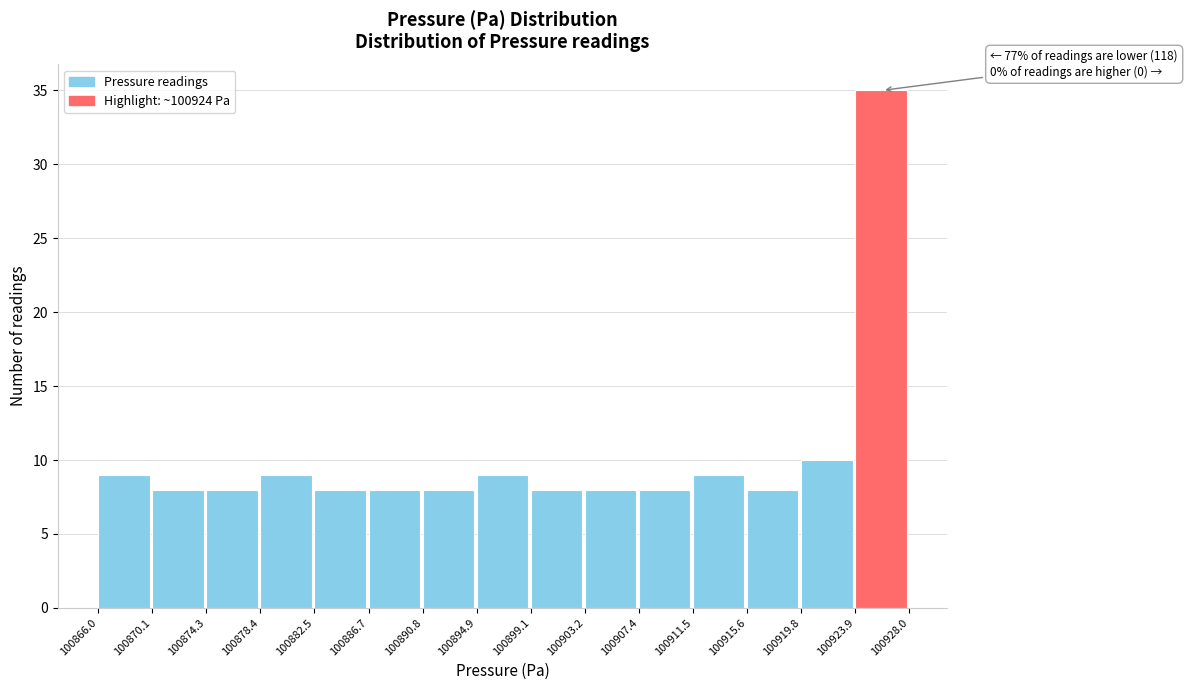

Which range on the x-axis has the tallest bar?

100923.9 to 100928.0